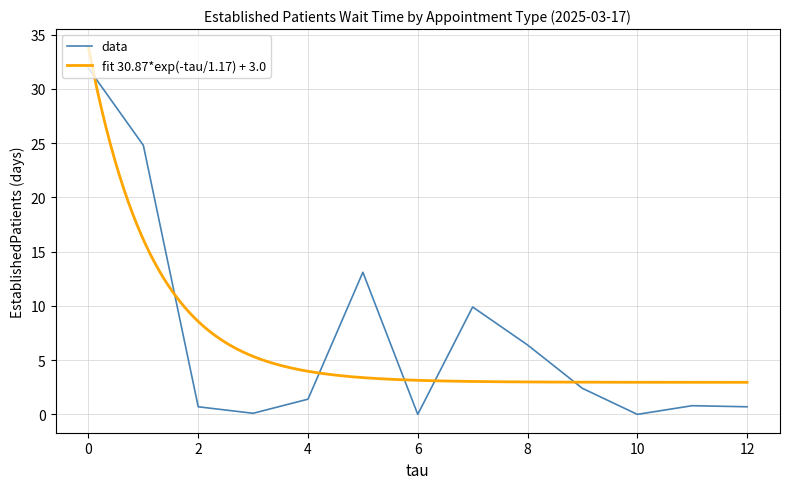

True or false: data has a value of 0.7 at 12.

True